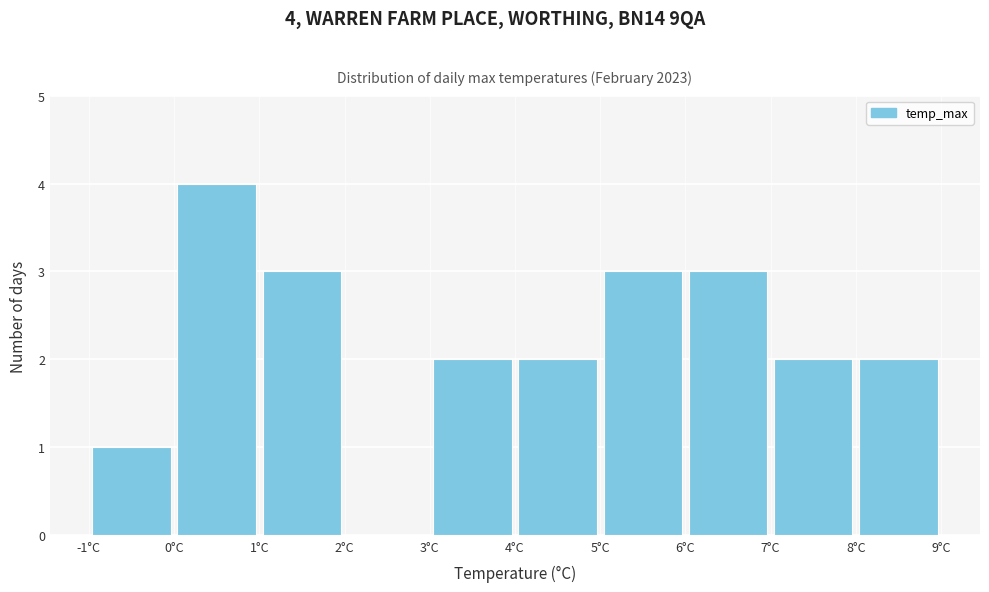

Over which range of the x-axis is the bar tallest?

0 to 1